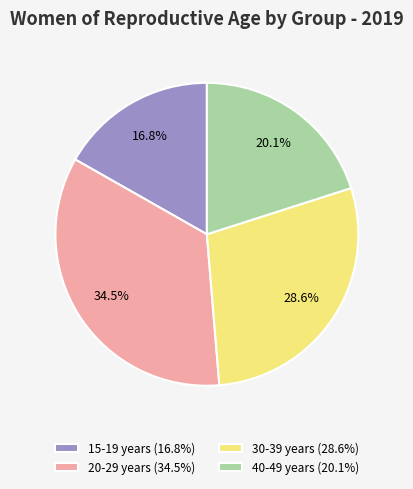

Combined, what portion of the pie is 15-19 years and 20-29 years?

51.3%